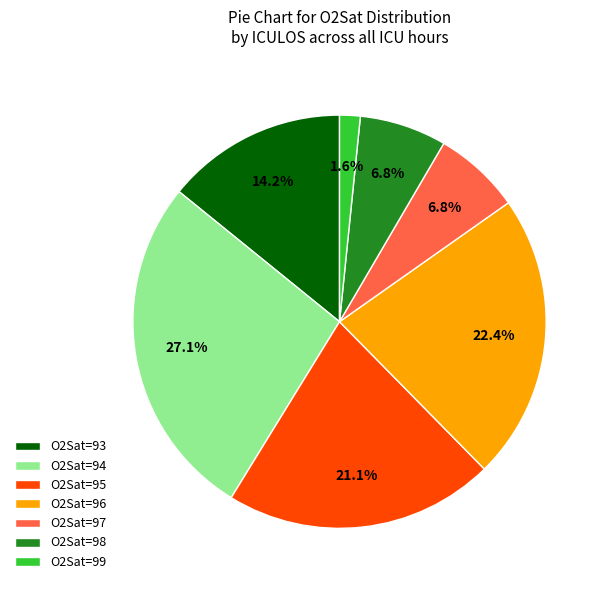

What is the ratio of the value at O2Sat=95 to the value at O2Sat=97?

3.1